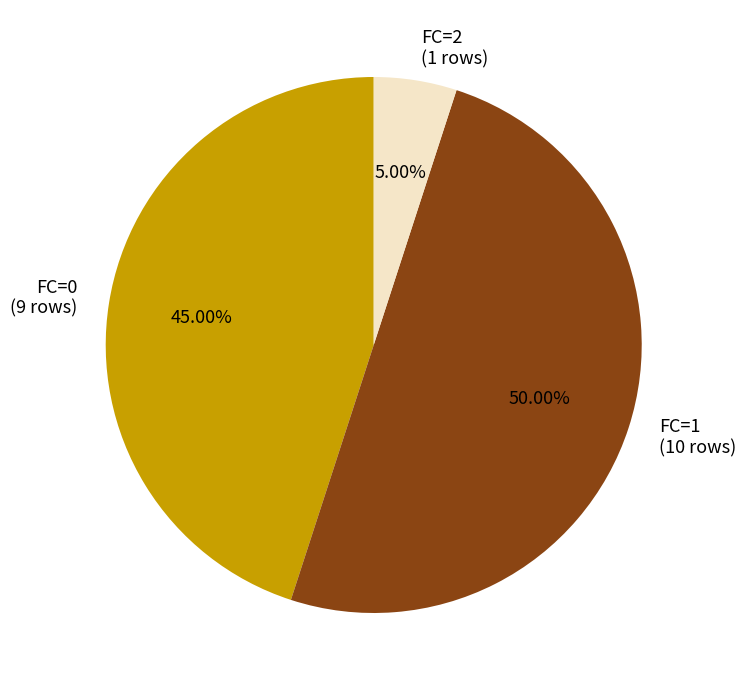

Count the number of slices in the pie.

3